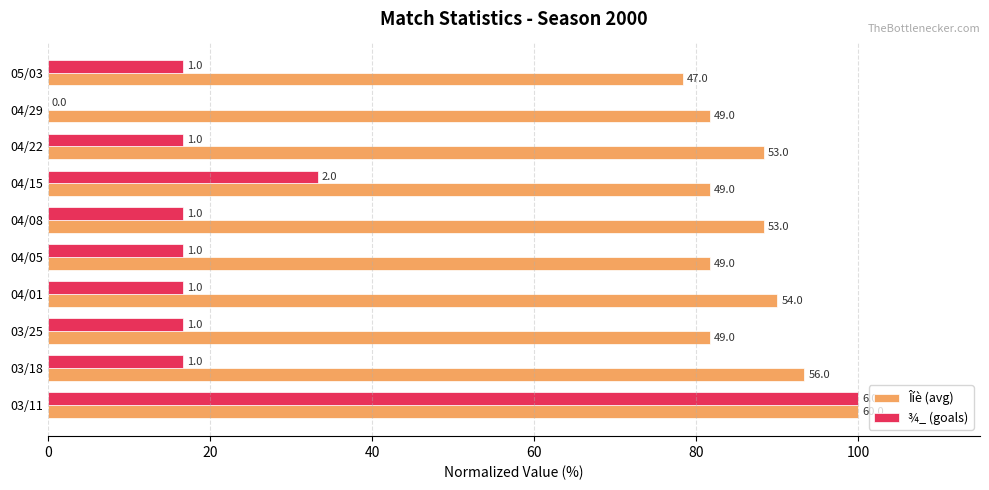

What are all the series names shown in the legend?

Îíè (avg), ¾_ (goals)